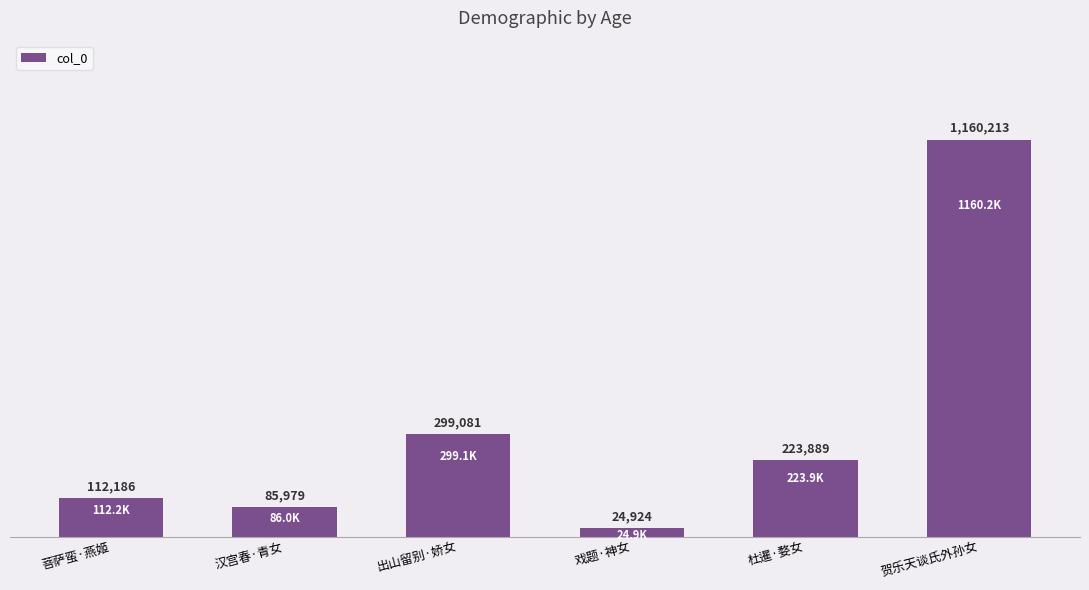

What is the difference between the second highest and minimum values?

274157